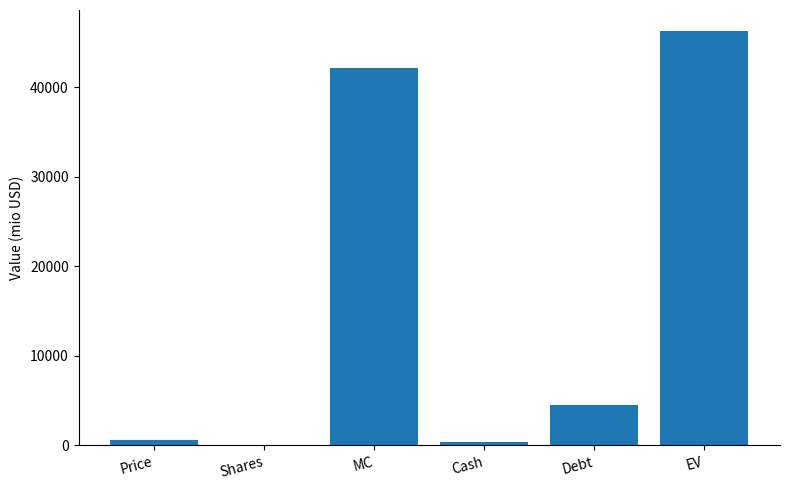

The value at MC is 64664.2. True or false?

False